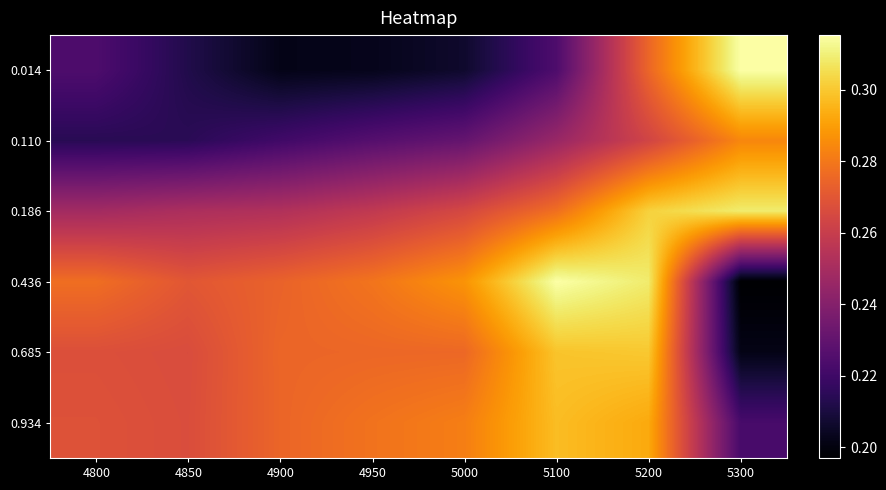

Which label corresponds to the smallest value in the chart?

5300